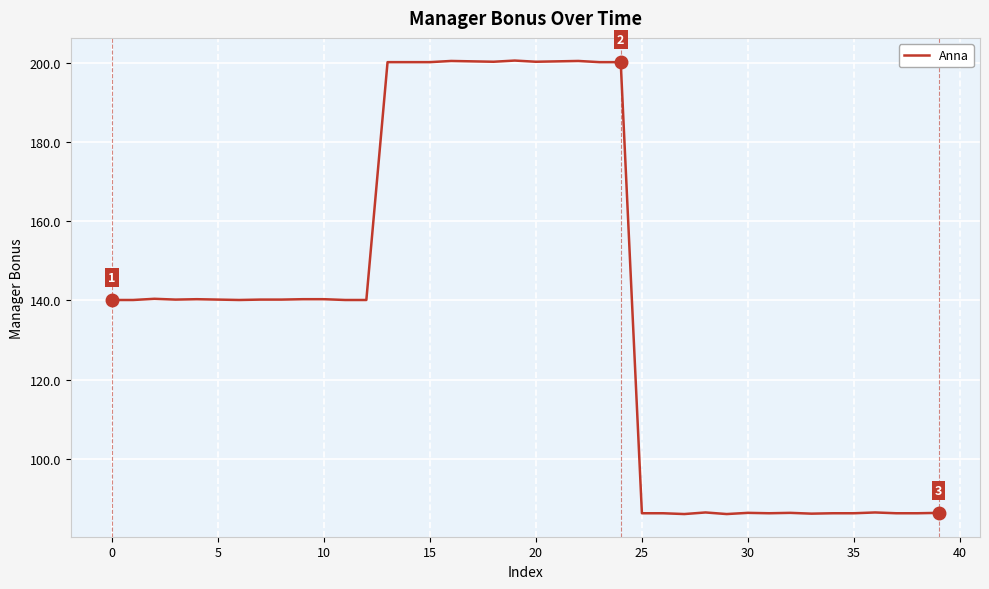

What is the greatest value displayed?

200.5